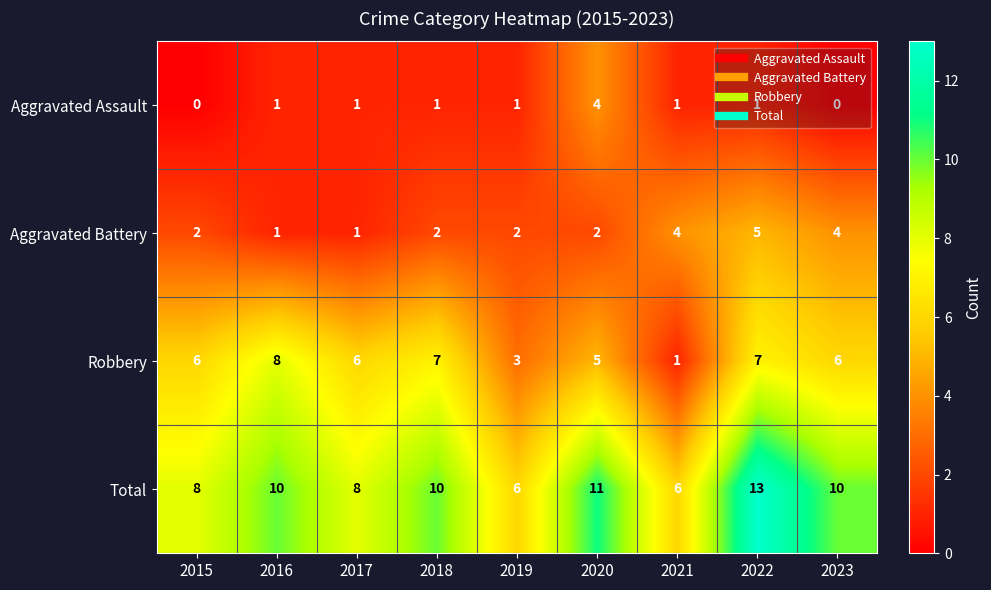

What is the maximum value for Aggravated Assault?

4